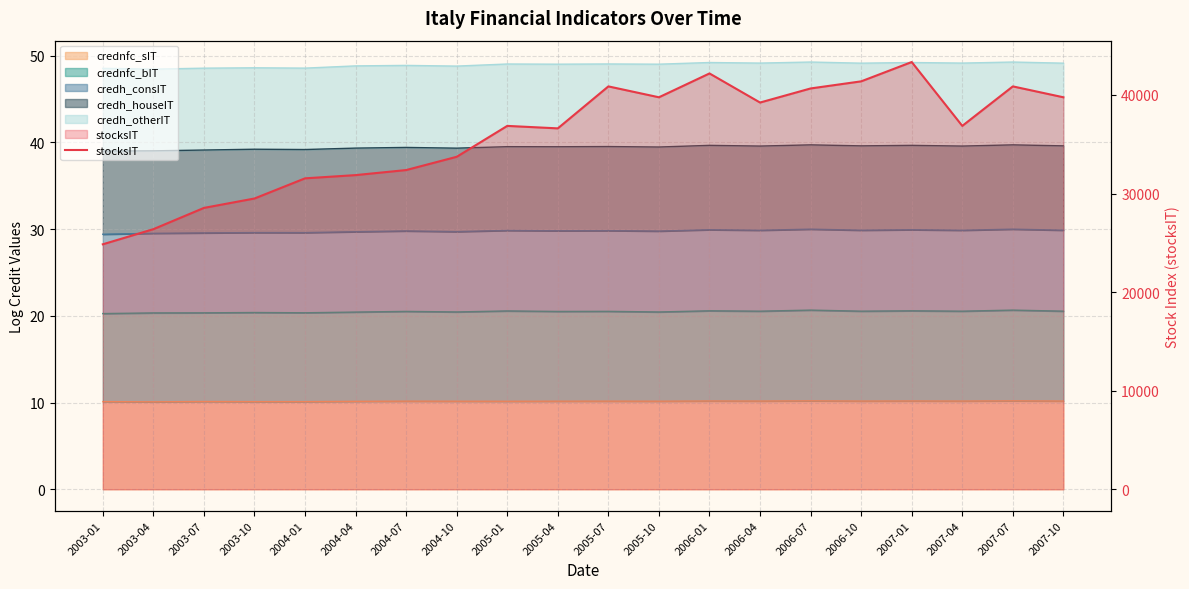

What position from the right is 2004-04?

15